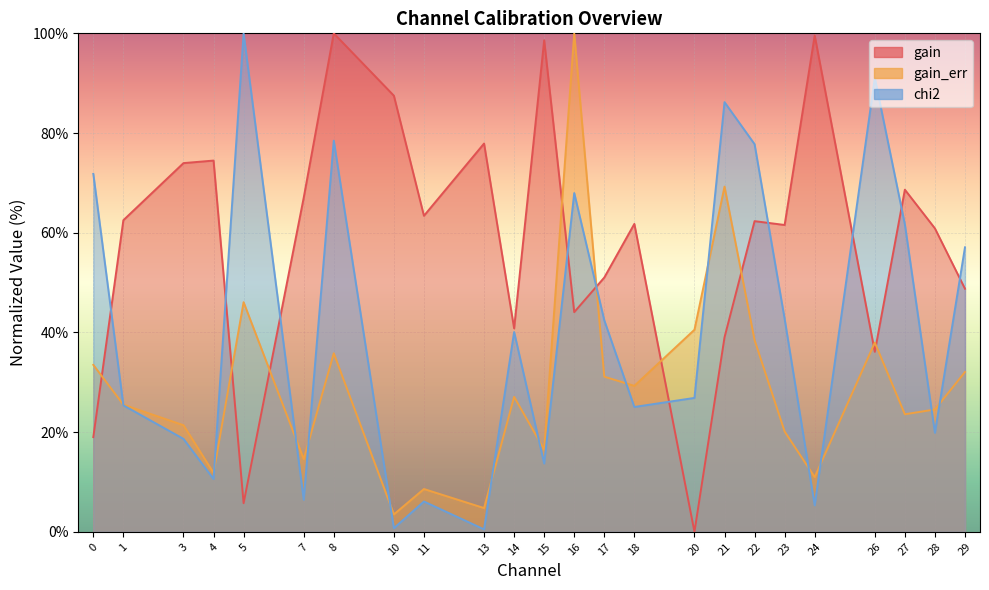

How many data points in gain_err are less than 27?

12